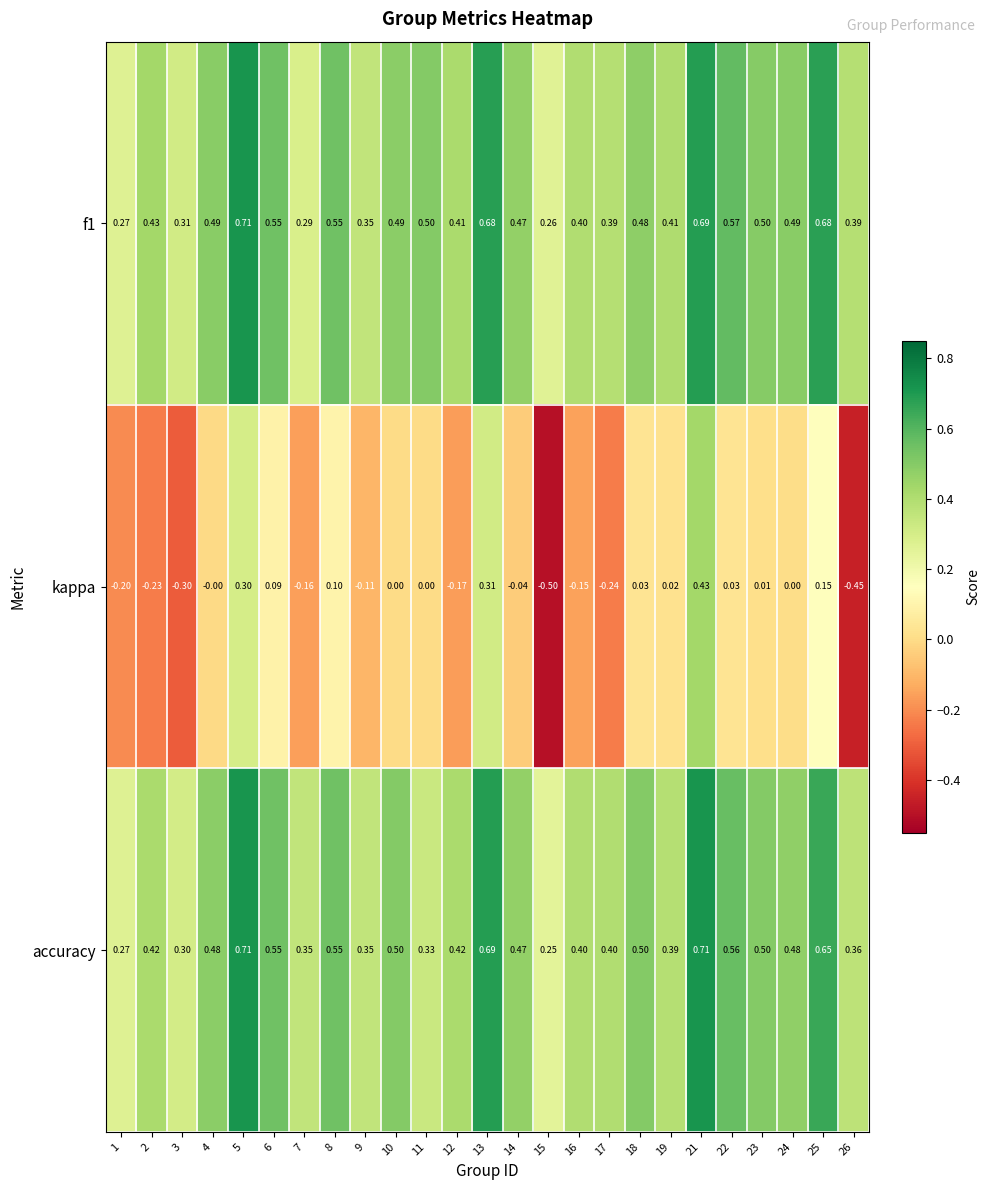

How many distinct data groups are displayed?

3